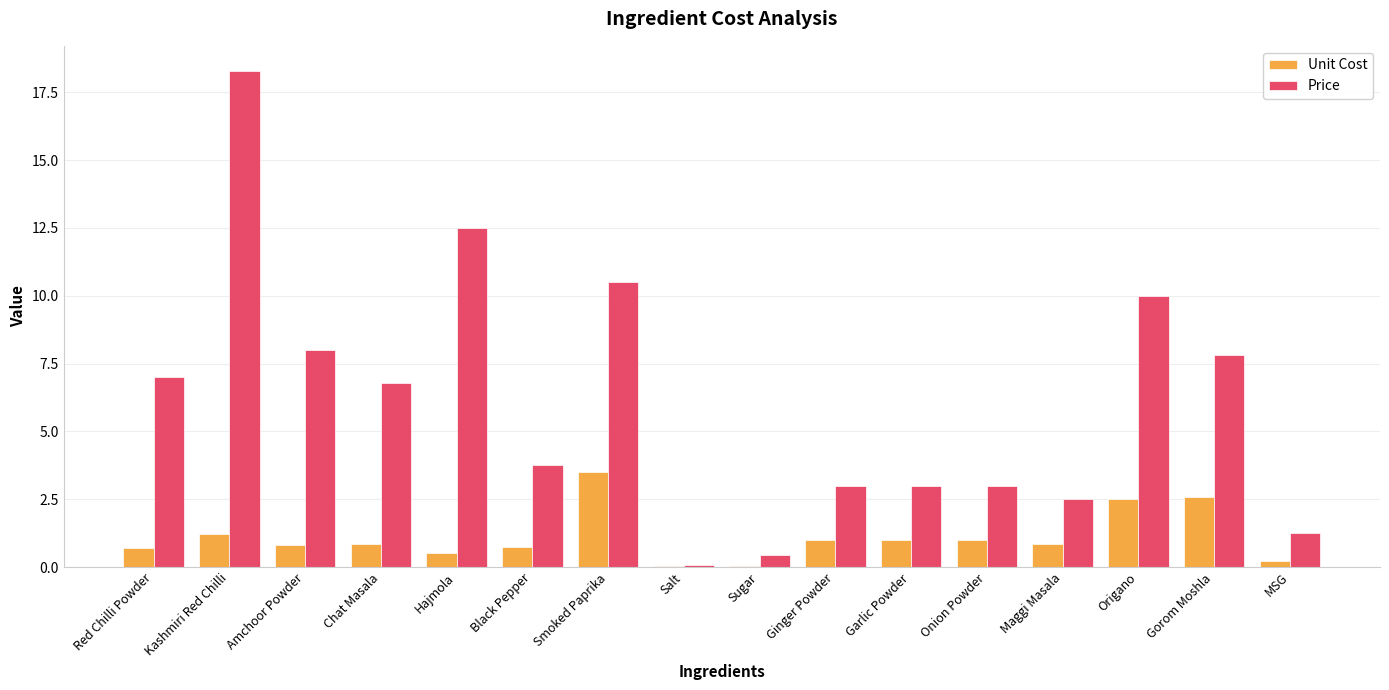

Count the number of data series in this chart.

2